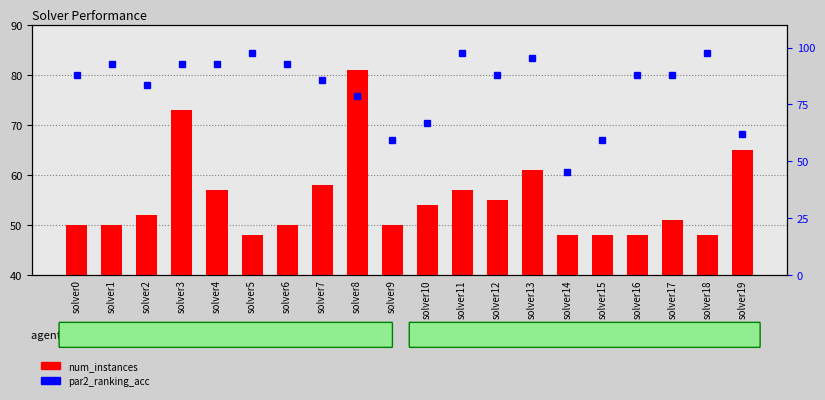

Reading right to left, extract all data points from this chart.

num_instances: solver19=65.0	solver18=48.0	solver17=51.0	solver16=48.0	solver15=48.0	solver14=48.0	solver13=61.0	solver12=55.0	solver11=57.0	solver10=54.0	solver9=50.0	solver8=81.0	solver7=58.0	solver6=50.0	solver5=48.0	solver4=57.0	solver3=73.0	solver2=52.0	solver1=50.0	solver0=50.0
par2_ranking_acc: solver19=61.9	solver18=97.6	solver17=88.1	solver16=88.1	solver15=59.5	solver14=45.2	solver13=95.2	solver12=88.1	solver11=97.6	solver10=66.7	solver9=59.5	solver8=78.6	solver7=85.7	solver6=92.9	solver5=97.6	solver4=92.9	solver3=92.9	solver2=83.3	solver1=92.9	solver0=88.1